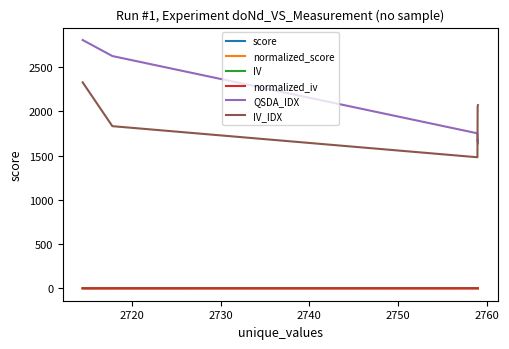

True or false: IV and normalized_score cross at least once.

False